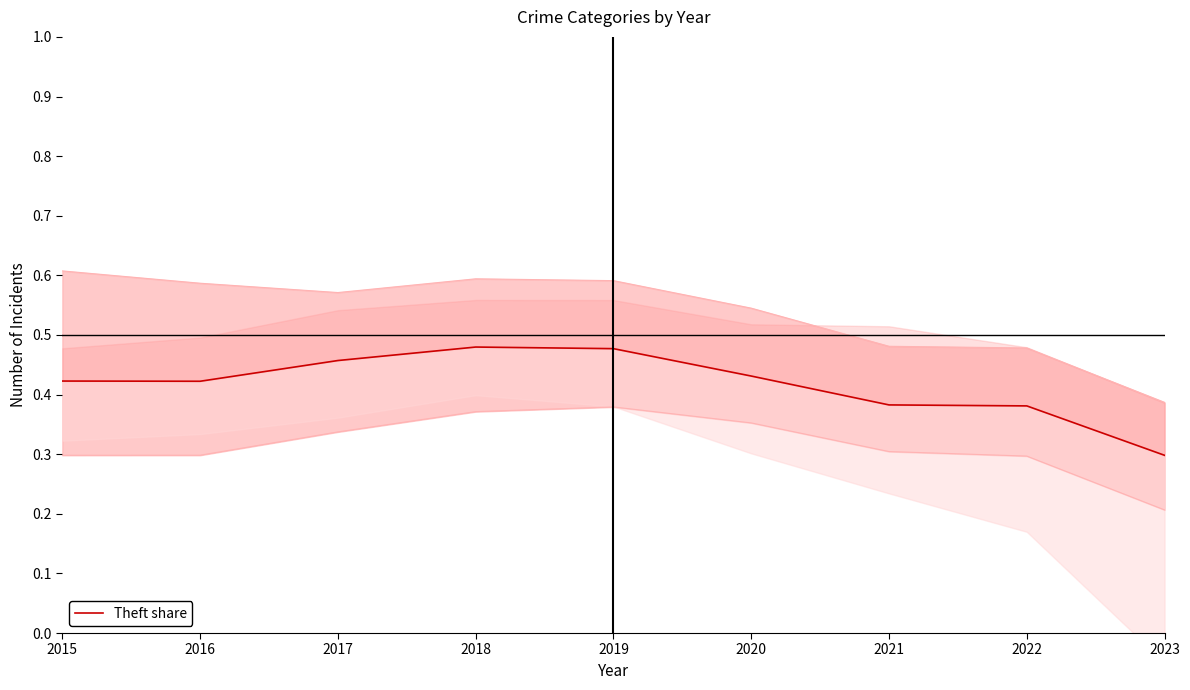

Reading left to right, what are all the values shown in this chart?

2015=0.4	2016=0.4	2017=0.5	2018=0.5	2019=0.5	2020=0.4	2021=0.4	2022=0.4	2023=0.3